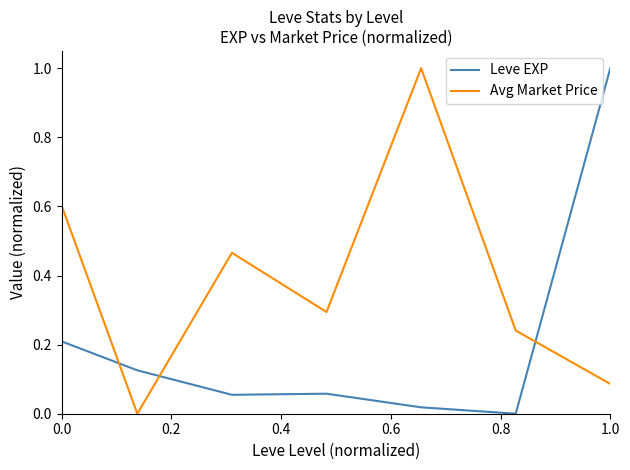

How many times do Avg Market Price and Leve EXP cross each other?

3